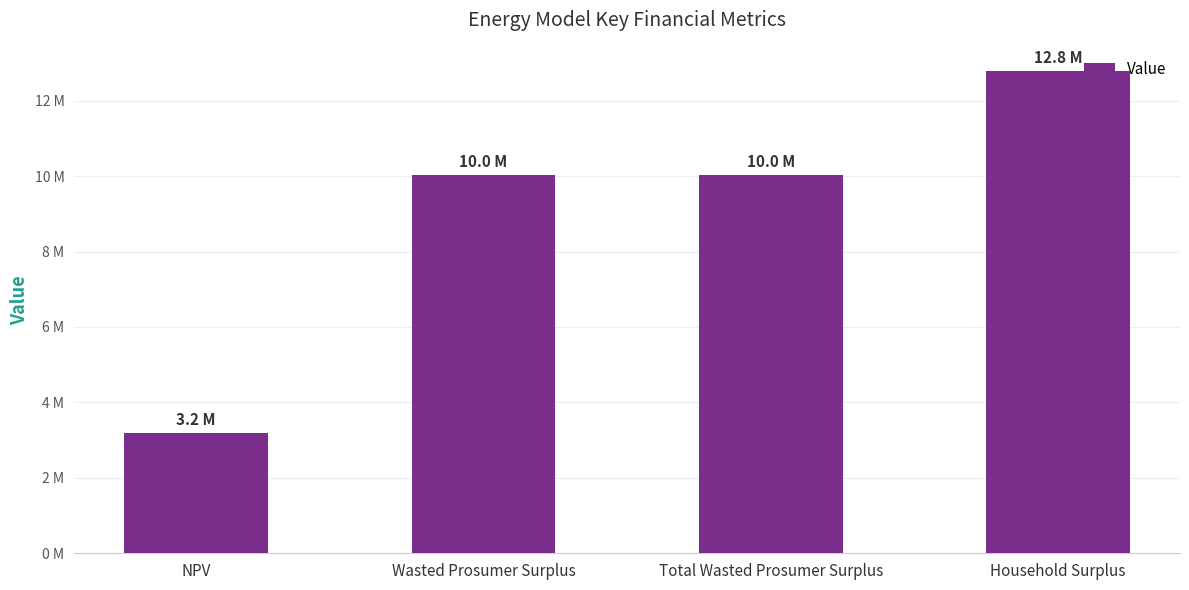

What is the approximate value at NPV?

3195429.7